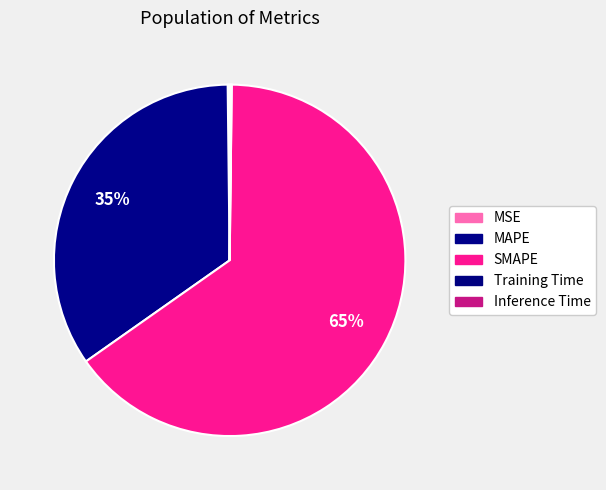

Does SMAPE represent more than half of the total?

Yes